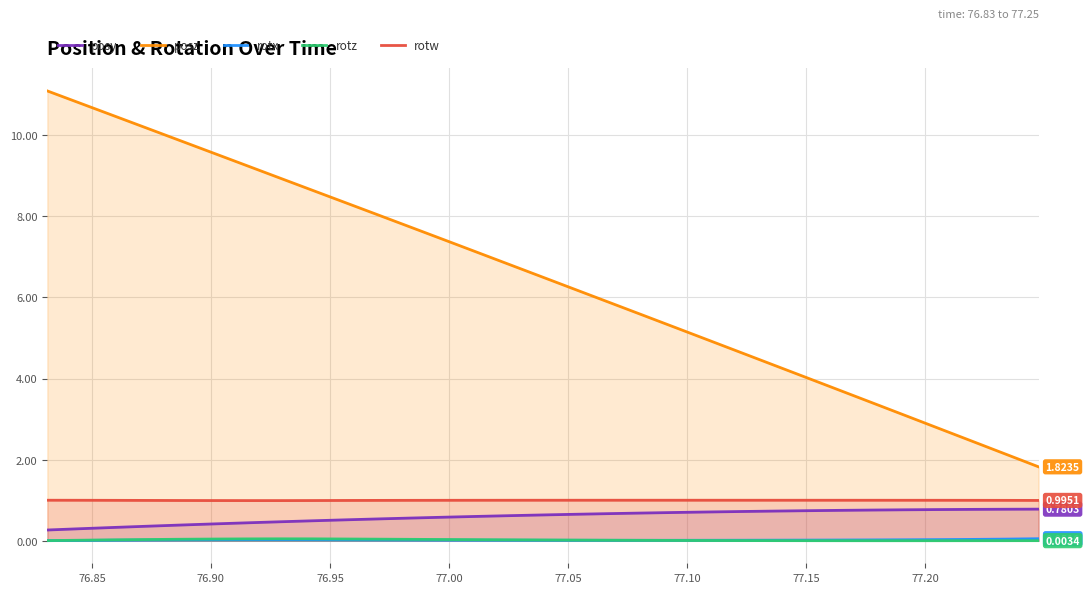

True or false: posy and rotz cross at least once.

False